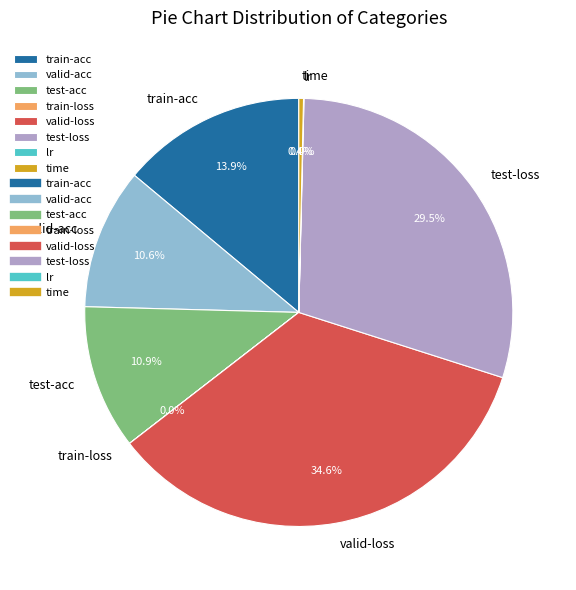

Do test-loss and train-acc together represent more than half of the pie?

No